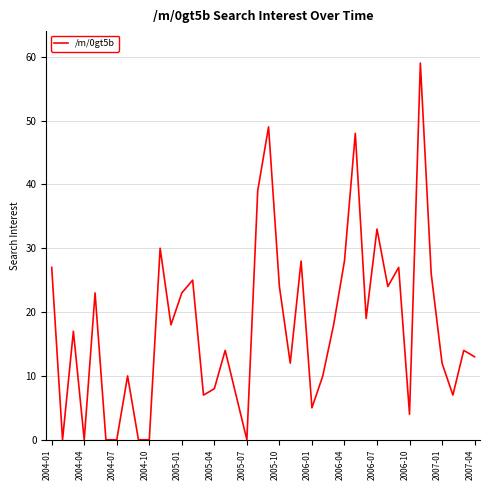

What is the maximum value shown in the chart?

59